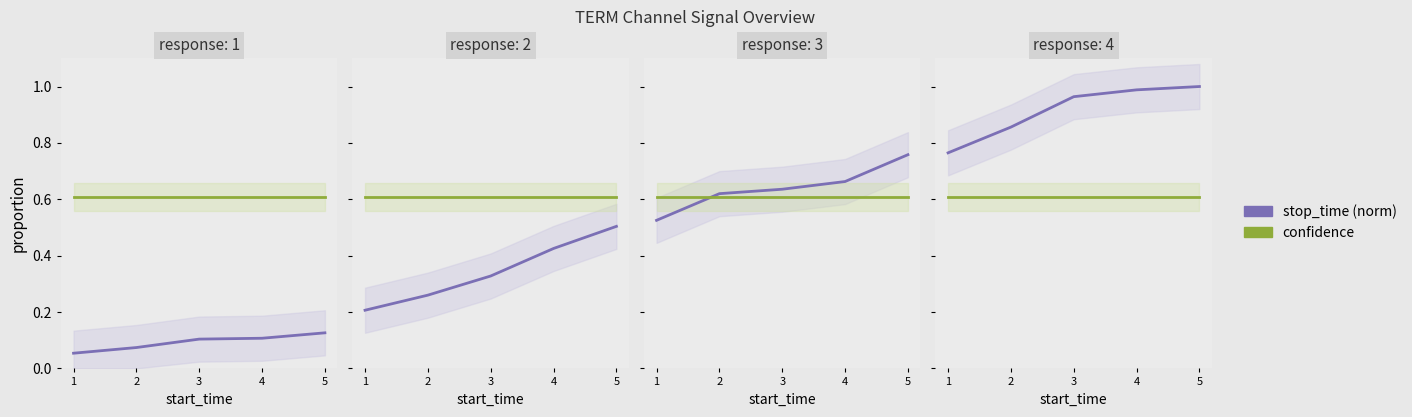

At 3, list the series in order from smallest to largest.

confidence, stop_time (norm)